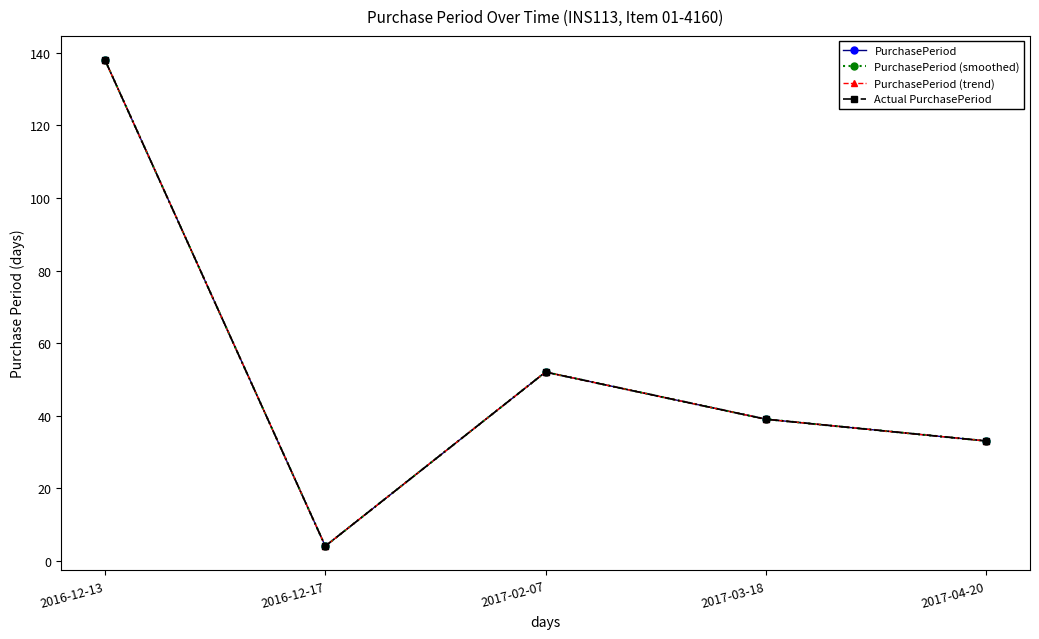

Does the chart have visible grid lines?

No